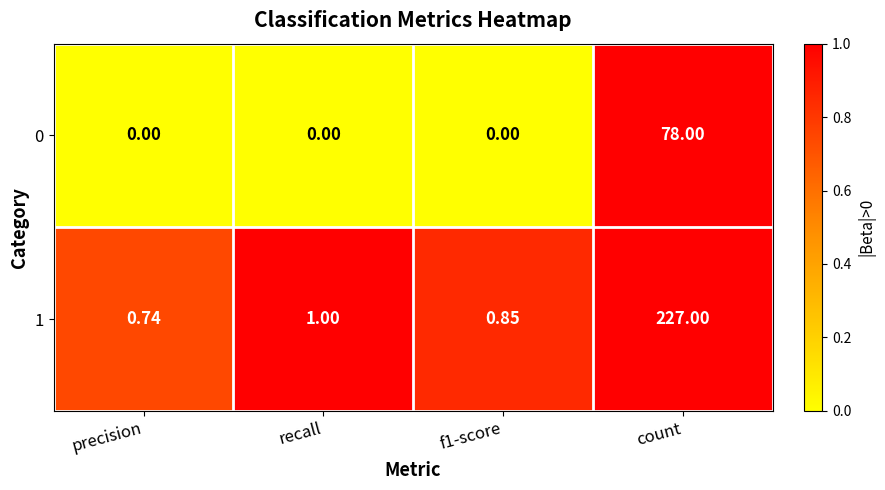

At which category is the sum across all series the highest?

count